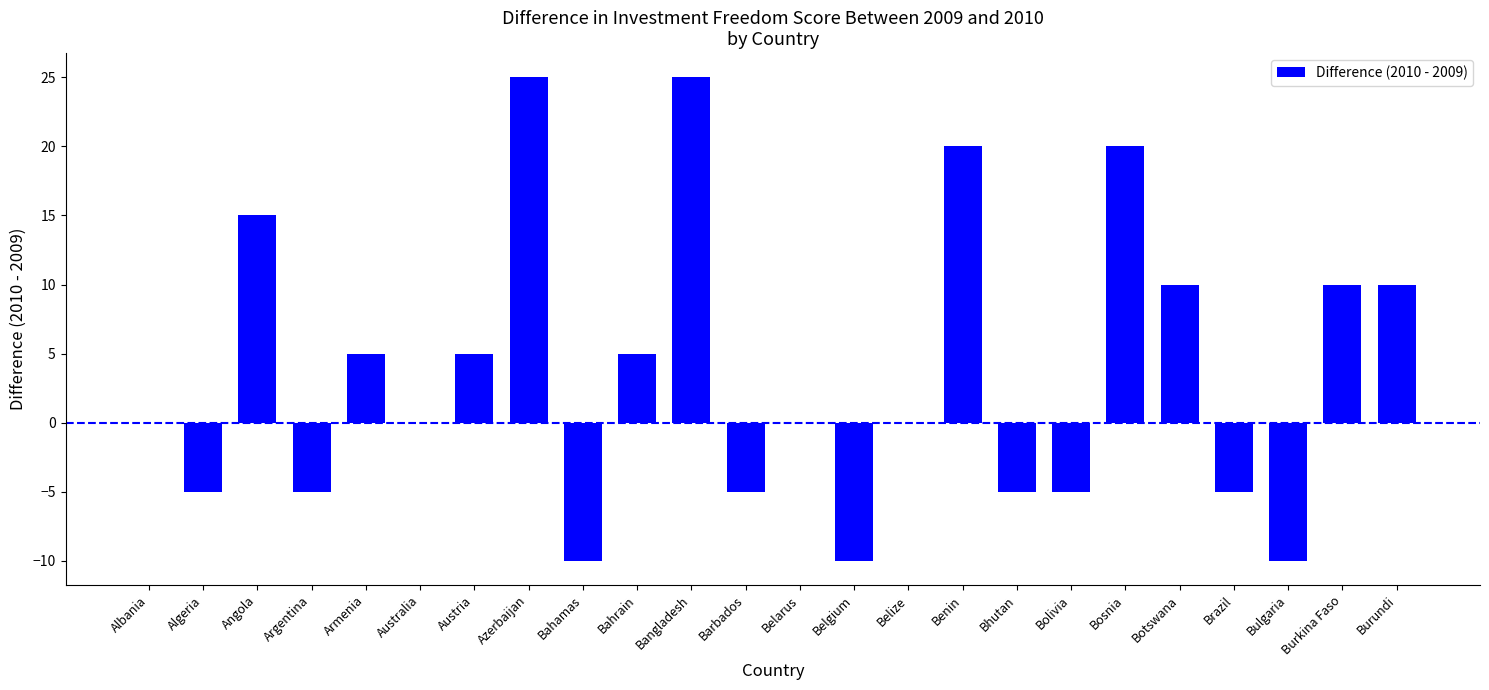

Which has a higher value, Australia or Bangladesh?

Bangladesh